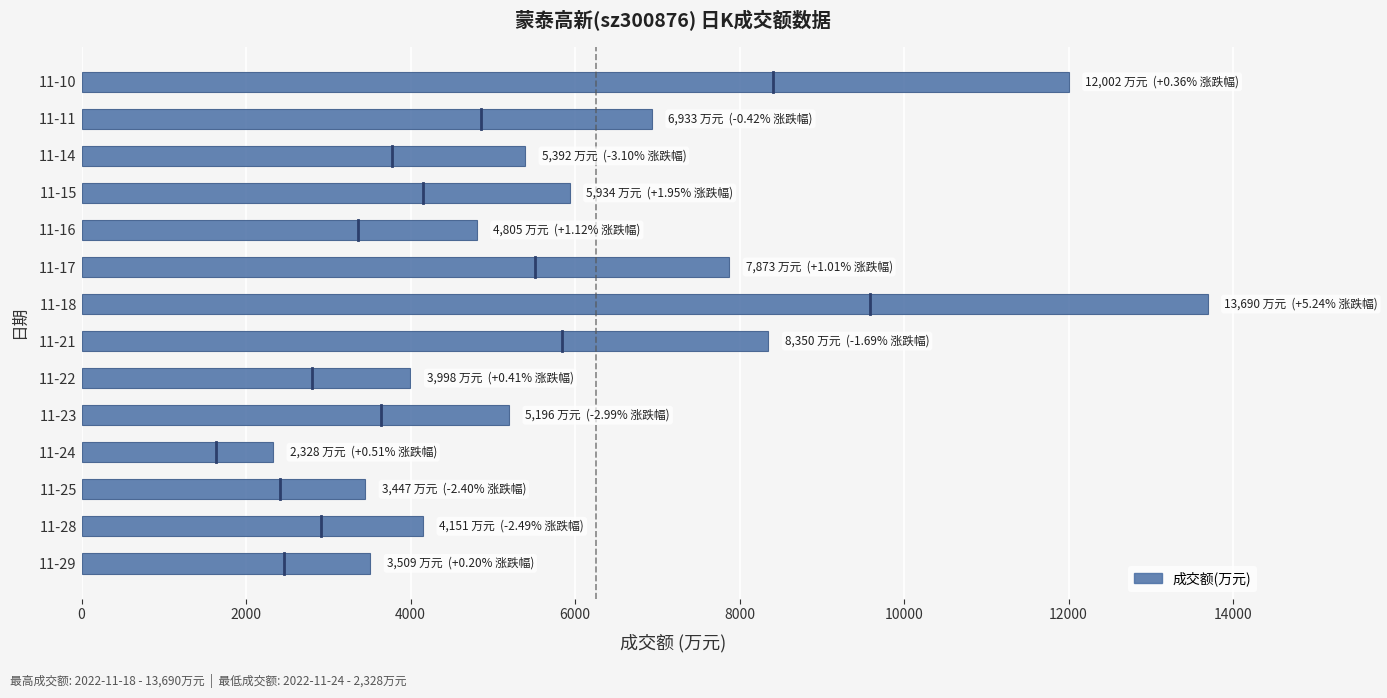

What is the average value?

6258